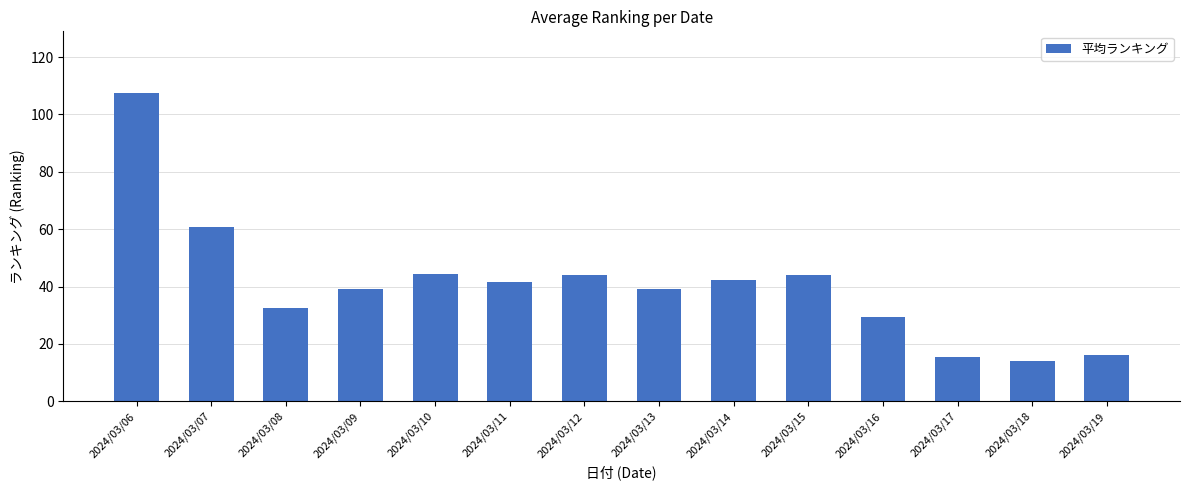

What is the value of the 1st bar from the left?

107.5